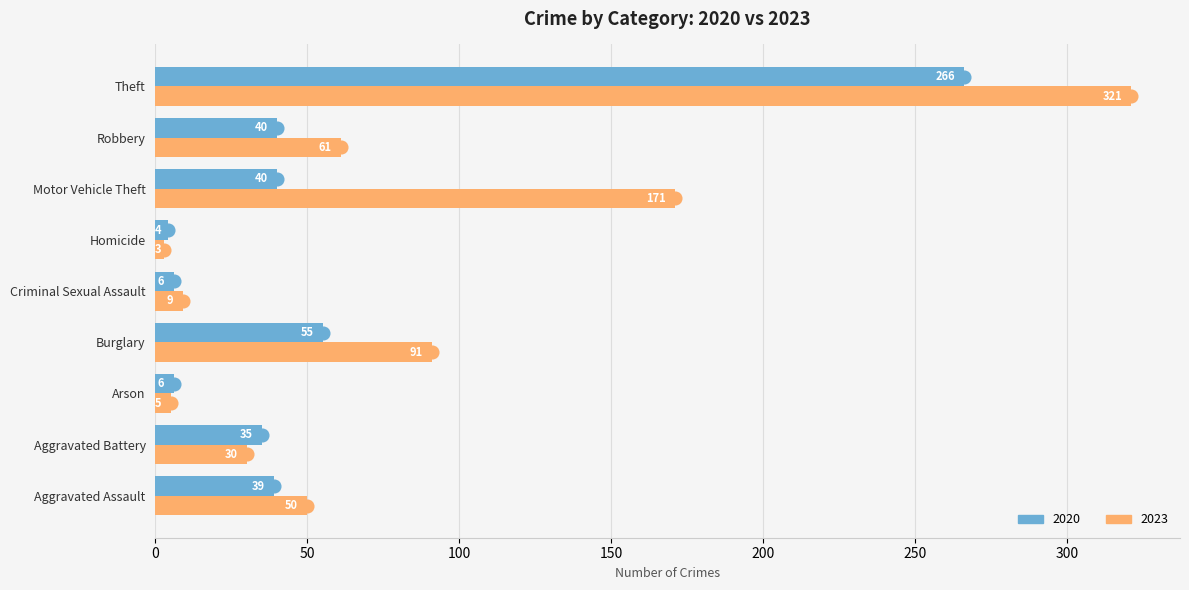

What is the lowest value of the 2020 series?

4